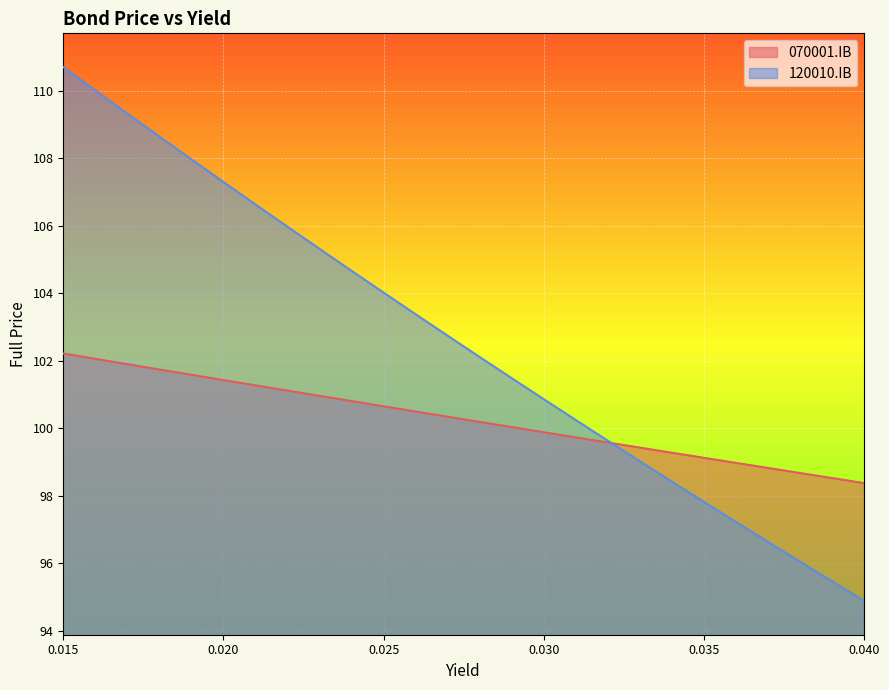

Where does the 120010.IB series first go above 102?

0.015